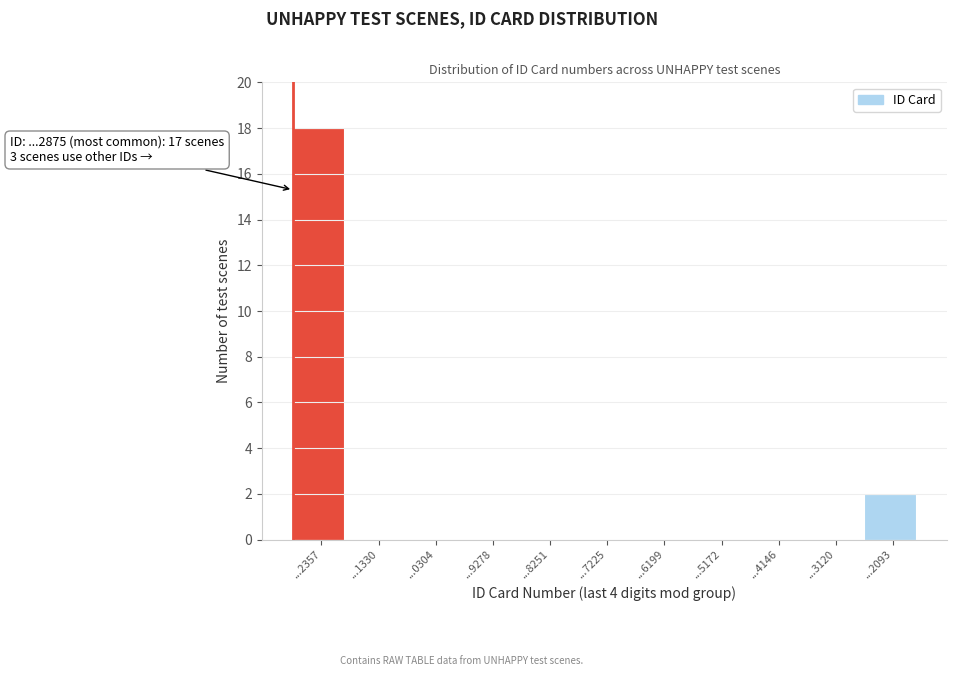

Reading left to right, transcribe all the data shown in this chart.

...2357=18	...1330=0	...0304=0	...9278=0	...8251=0	...7225=0	...6199=0	...5172=0	...4146=0	...3120=0	...2093=2